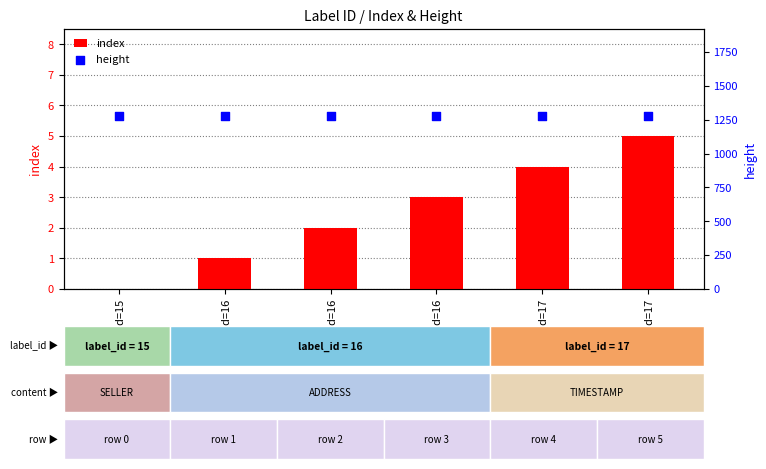

Is the value of height at label_id=16 greater than the value of index at label_id=17?

Yes